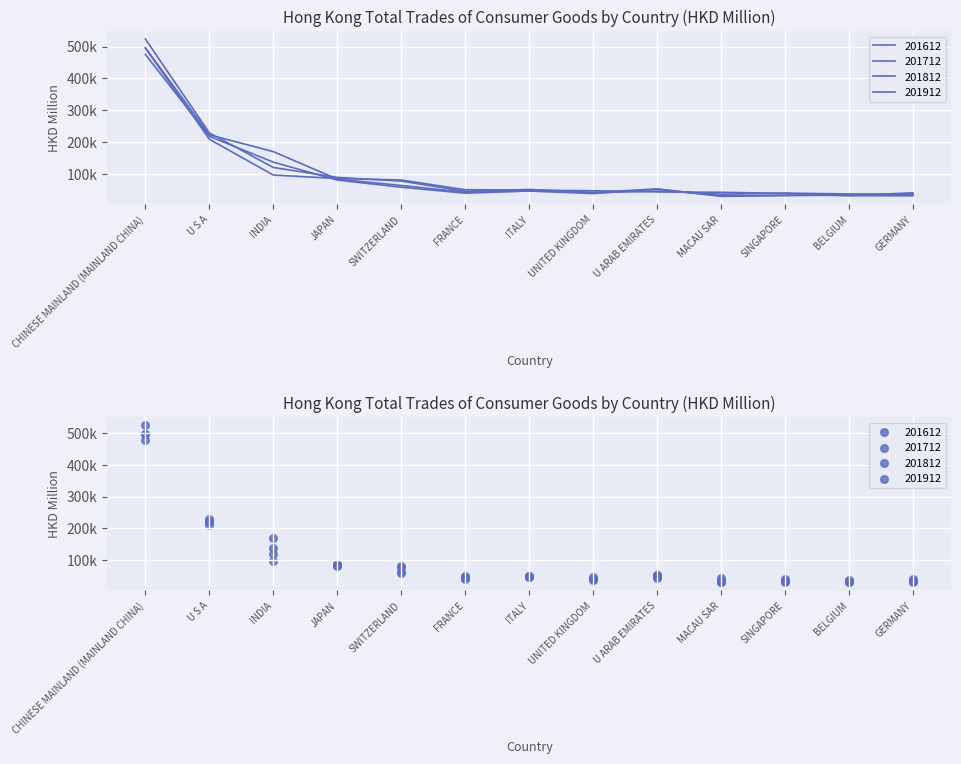

What are all the series names shown in the legend?

201612, 201712, 201812, 201912